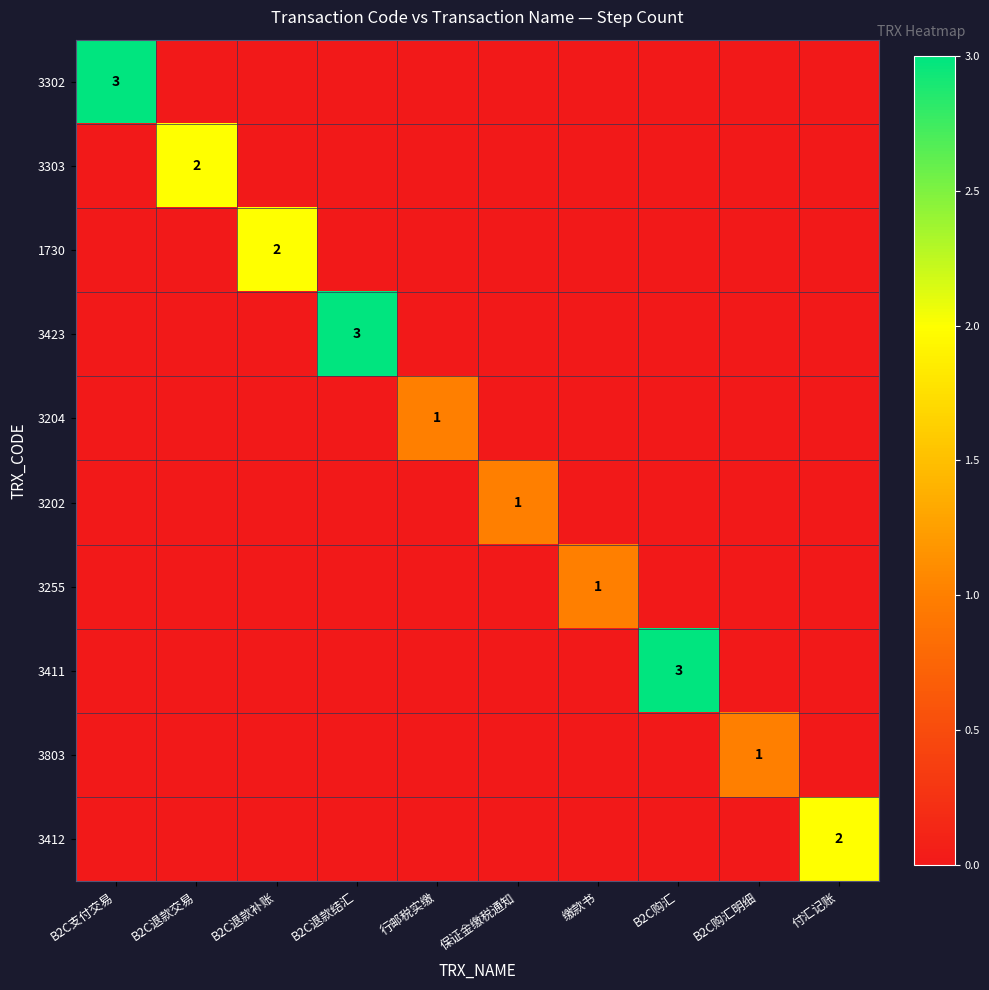

The 3803 series shows 2 at B2C购汇明细. True or false?

False